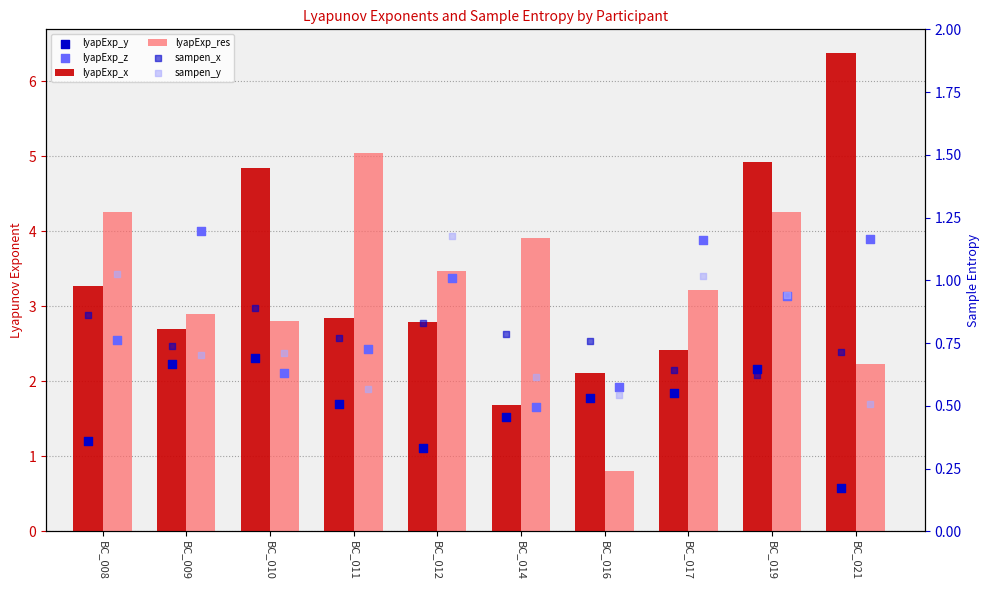

At which category is the sum across all series the highest?

BC_019